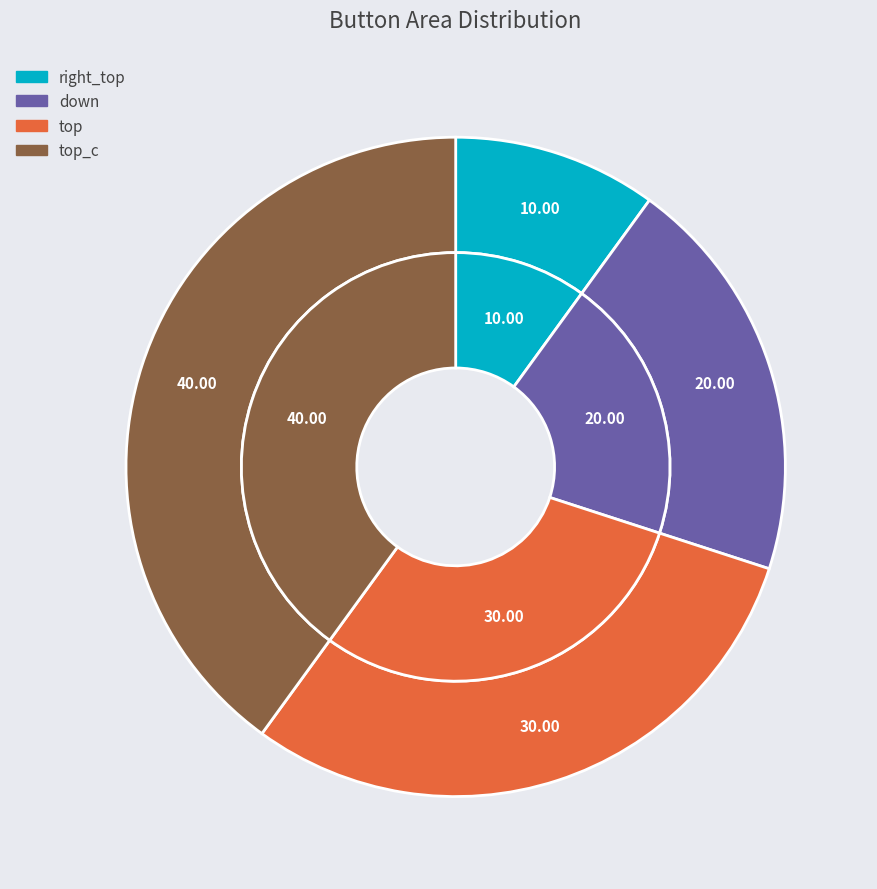

To the nearest percent, what is the difference between the right_top and top_c slice percentages?

30%